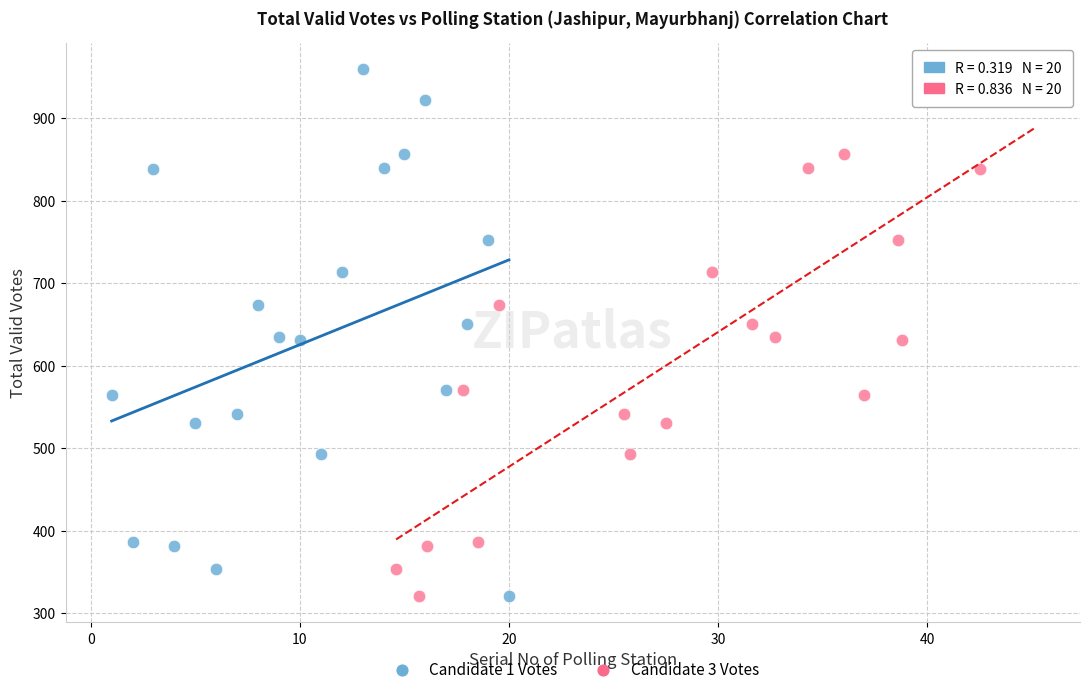

What are all the series names shown in the legend?

Candidate 1 Votes, Candidate 3 Votes